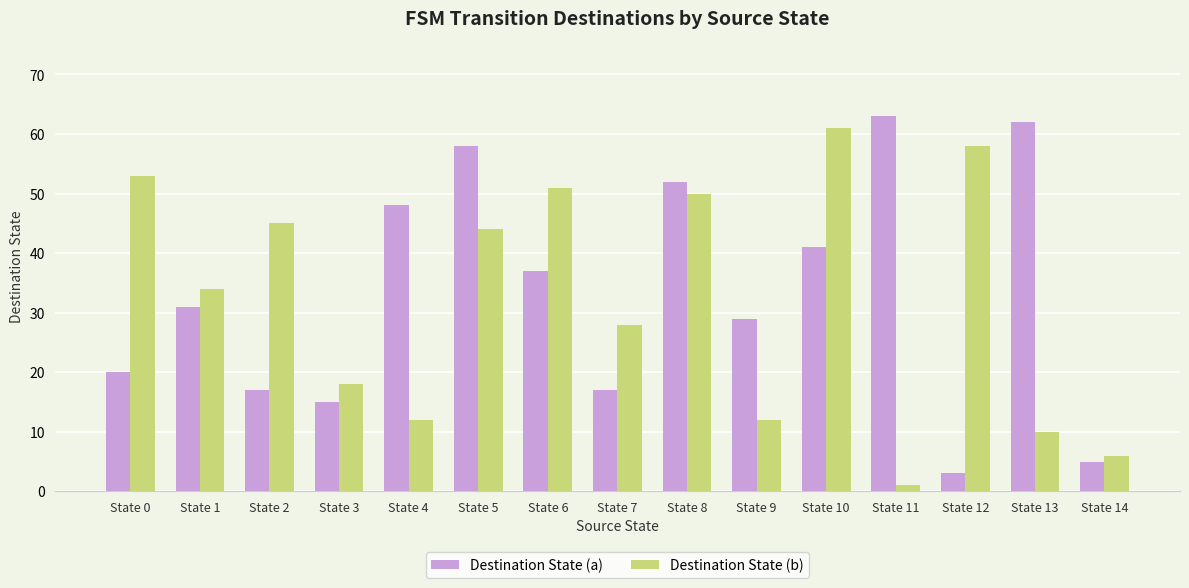

How many data points in Destination State (b) are less than 34?

7